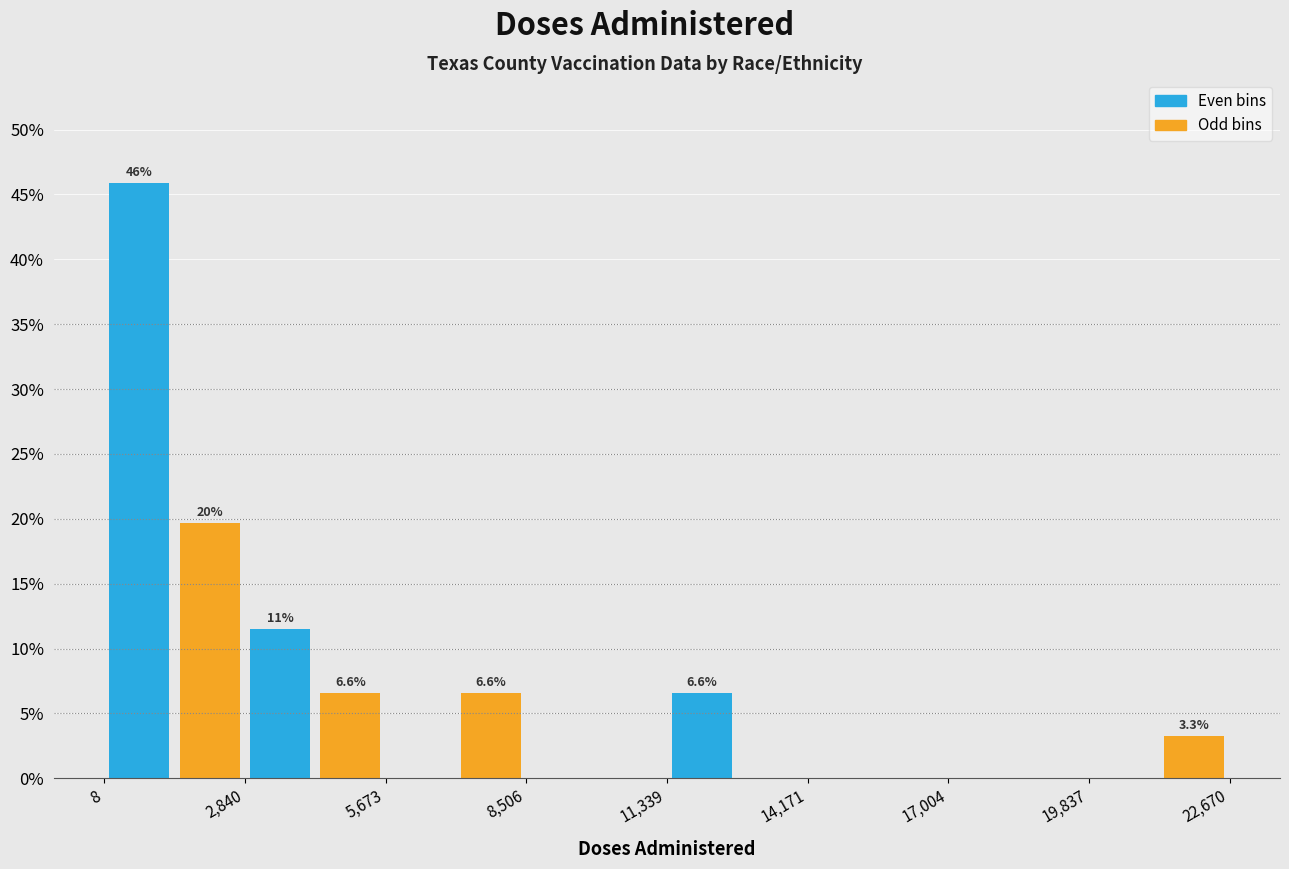

Around what value on the x-axis is the tallest bar? Give the approximate position of its centre, as read against the axis.

500